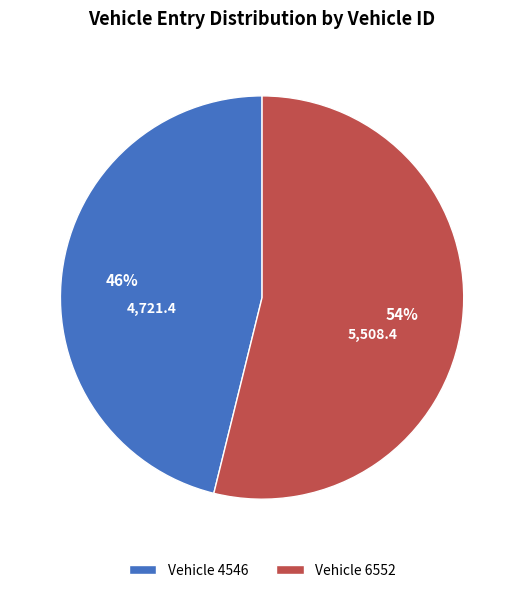

Does Vehicle 6552 represent more than half of the total?

Yes